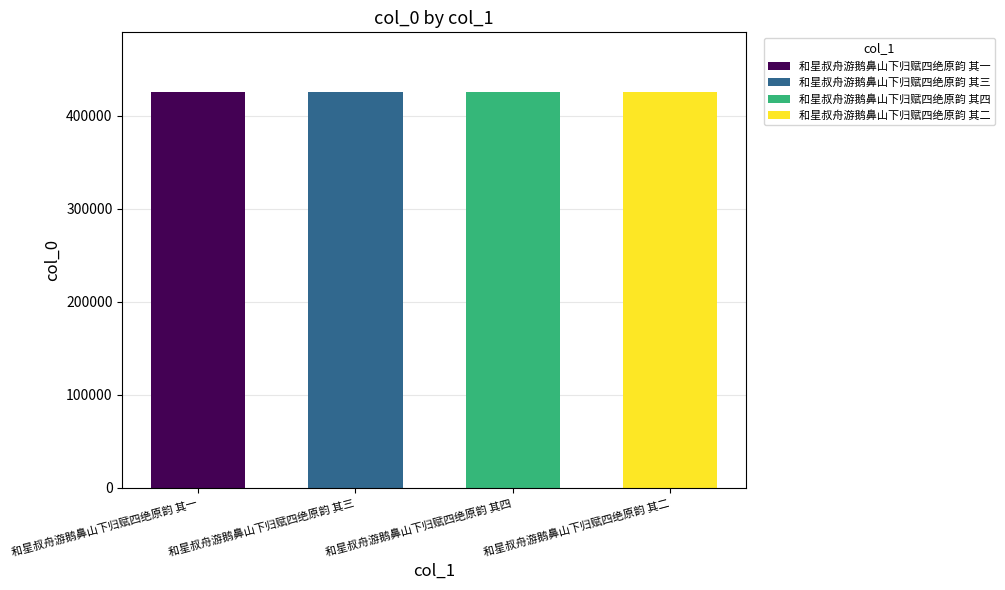

What is the label of the 1st bar from the left?

和星叔舟游鹅鼻山下归赋四绝原韵 其一